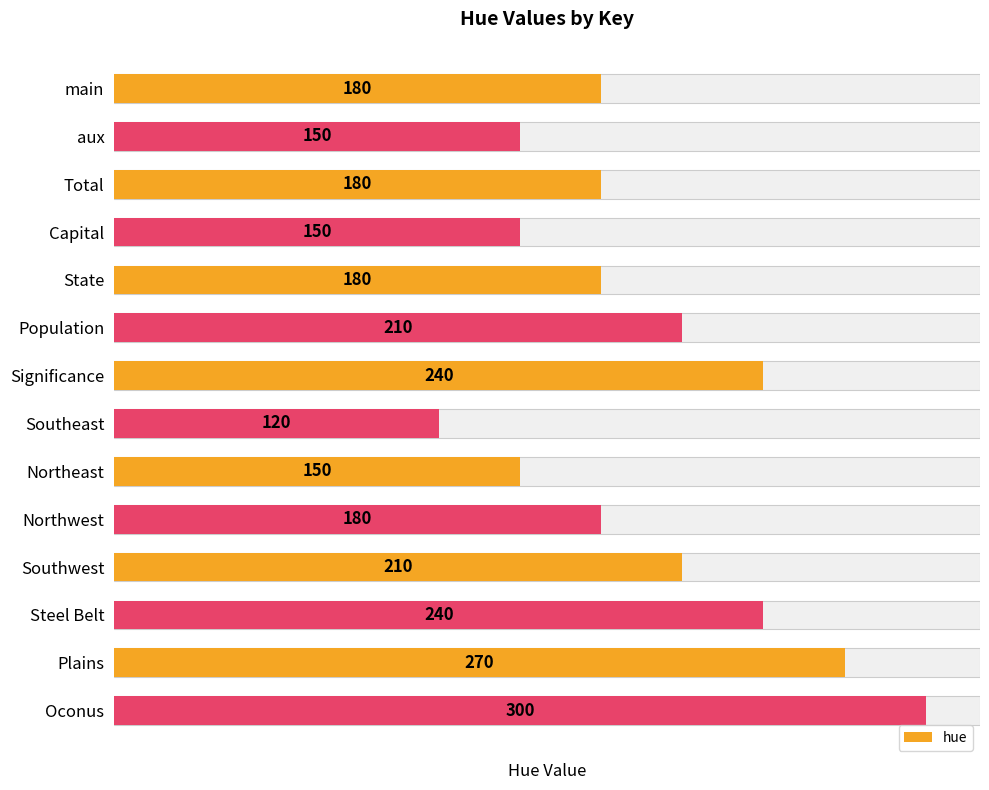

What is the difference between the maximum and minimum values?

180